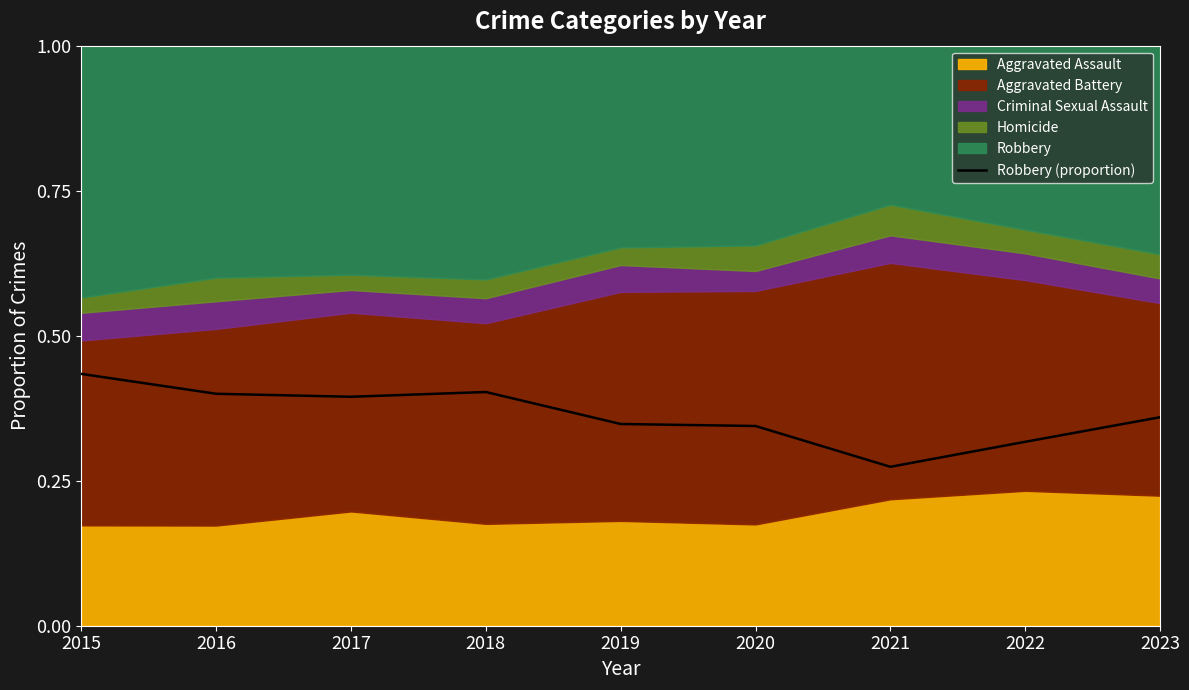

What is the difference between the maximum and second lowest values?

0.1